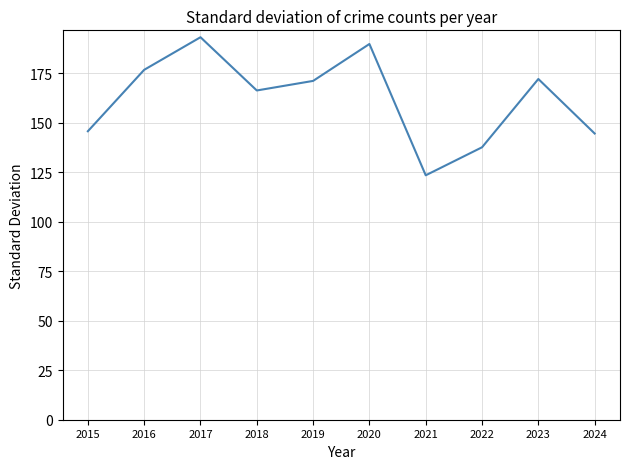

The value at 2018 is 298.2. True or false?

False